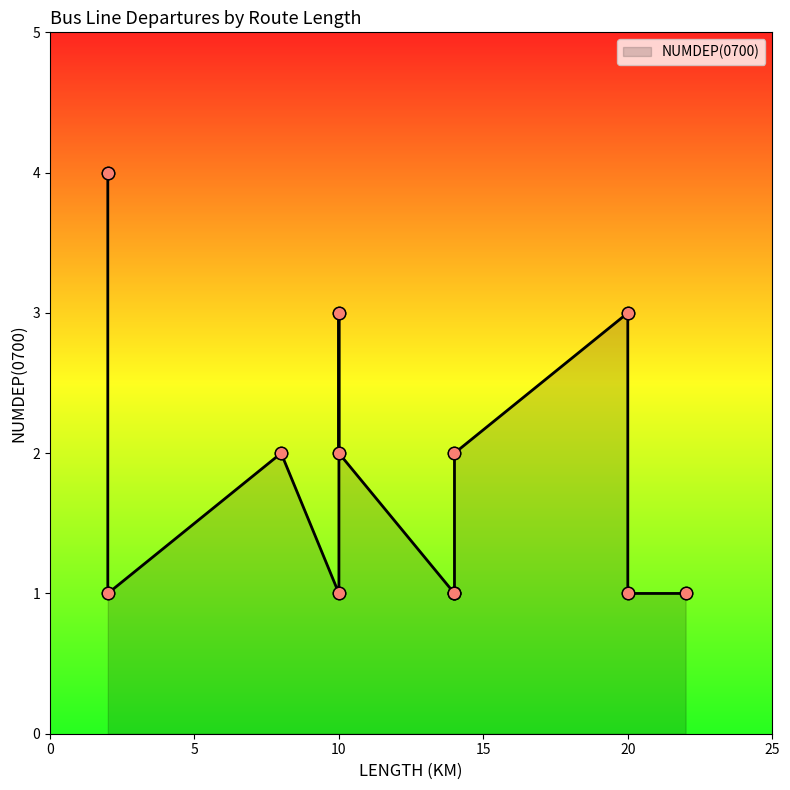

What is the ratio of the value at 22 to the value at 20?

0.3